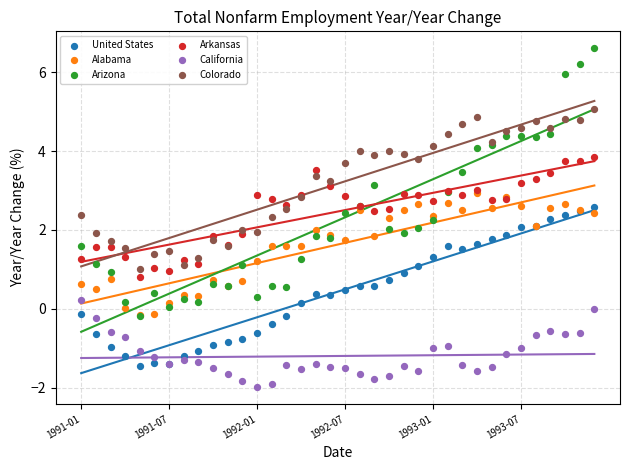

What are all the series names shown in the legend?

United States, Alabama, Arizona, Arkansas, California, Colorado